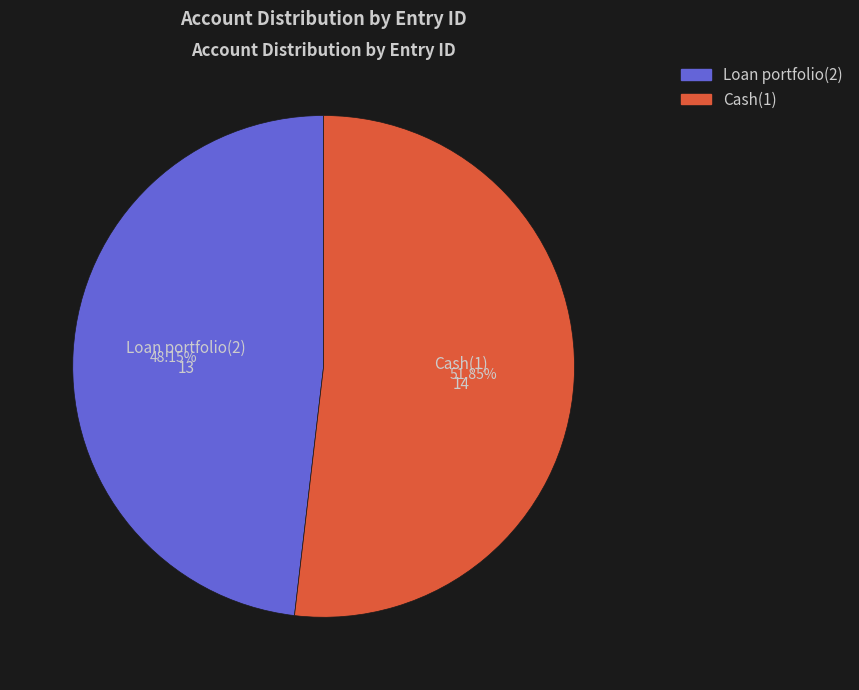

Rank the categories by value from lowest to highest.

Loan portfolio(2), Cash(1)